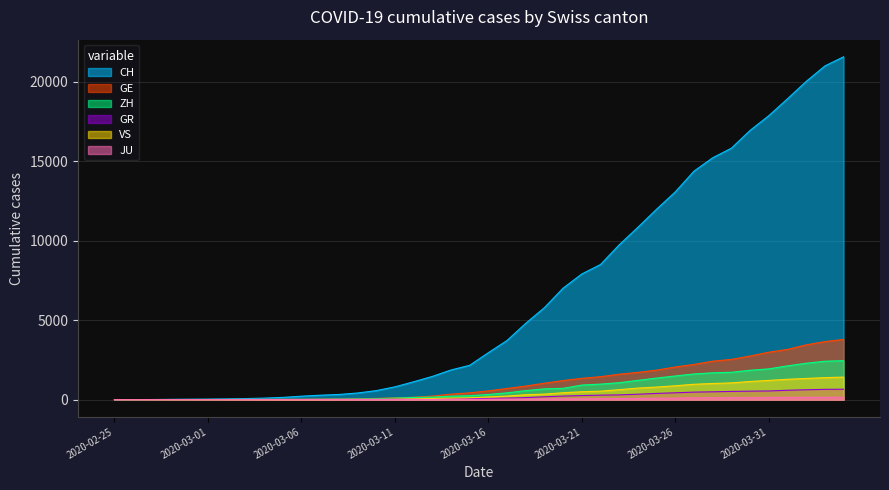

What is the sum of the VS values at 2020-03-14 and 2020-03-26?

972